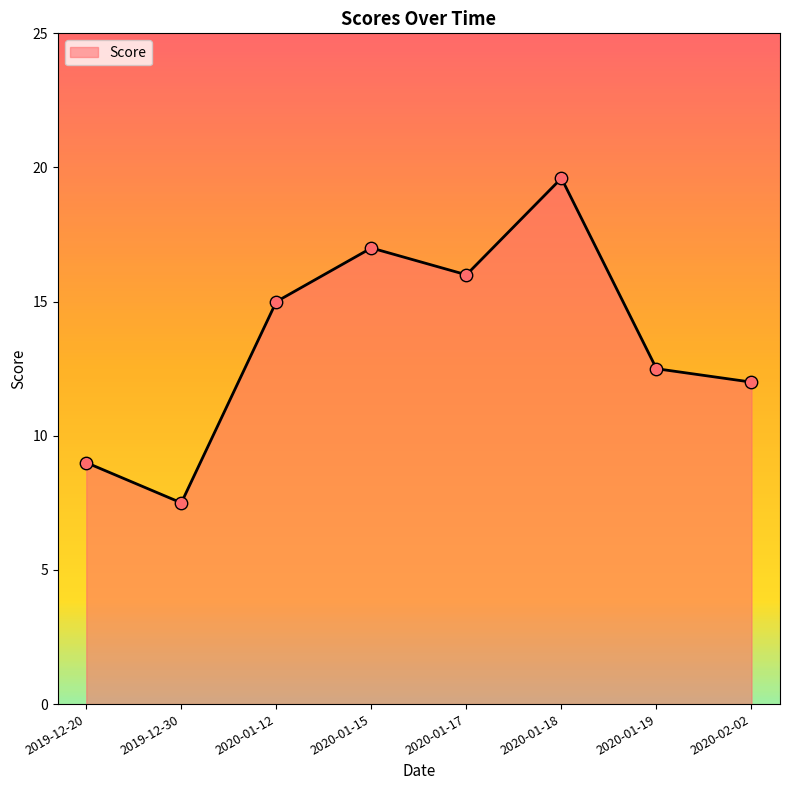

What is the ratio of the value at 2020-01-15 to the value at 2019-12-30?

2.3